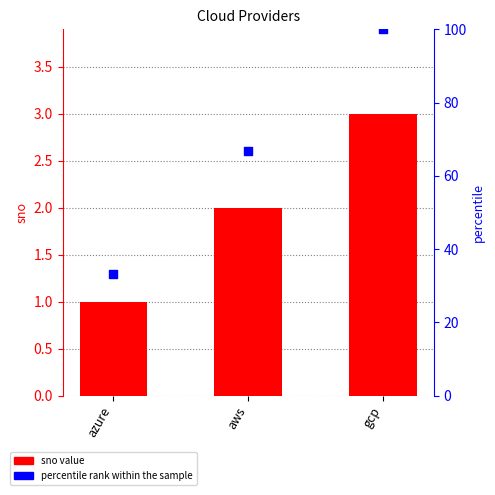

At how many categories does at least one series exceed 89?

1